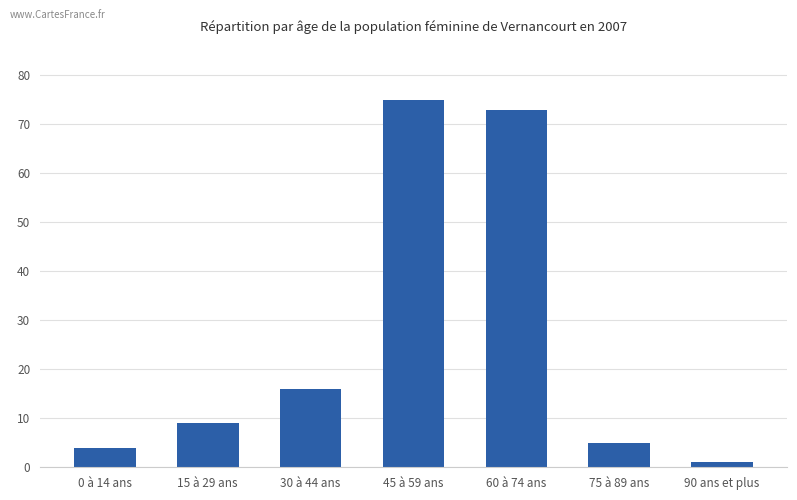

List the labels in order of value, smallest first.

90 ans et plus, 0 à 14 ans, 75 à 89 ans, 15 à 29 ans, 30 à 44 ans, 60 à 74 ans, 45 à 59 ans